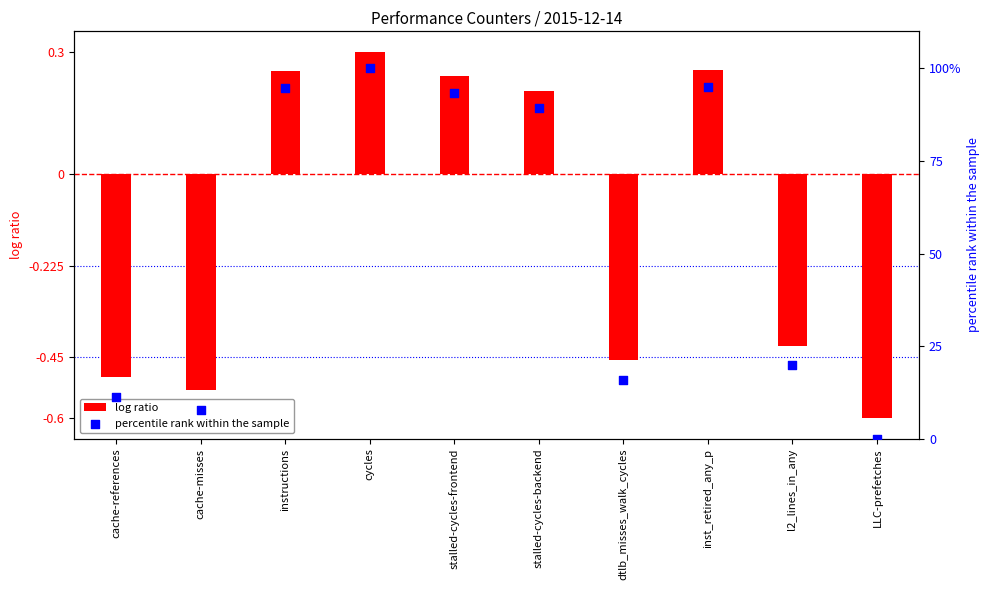

What are all the series names shown in the legend?

log ratio, percentile rank within the sample